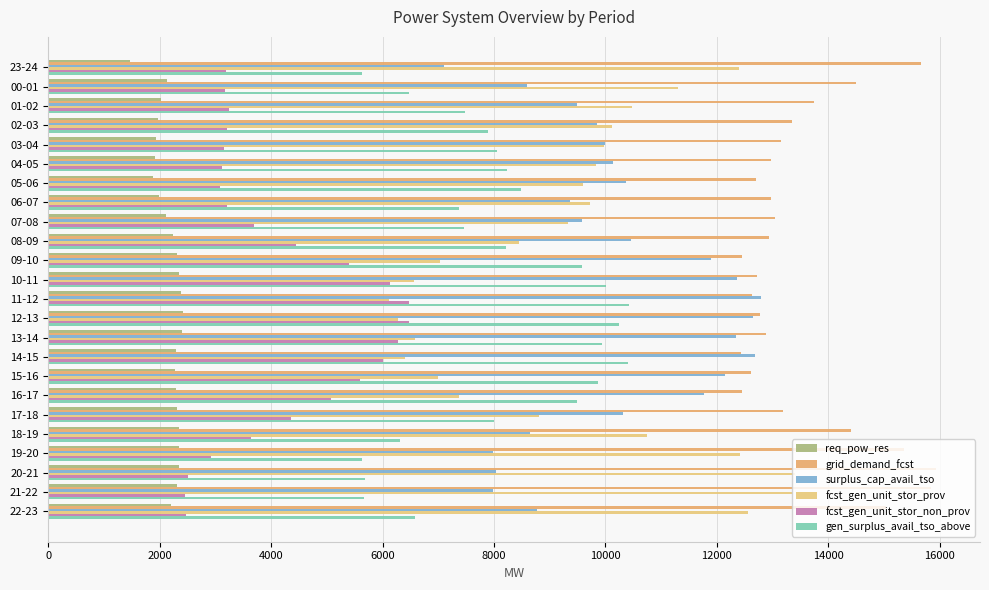

At how many categories does at least one series exceed 5345?

24